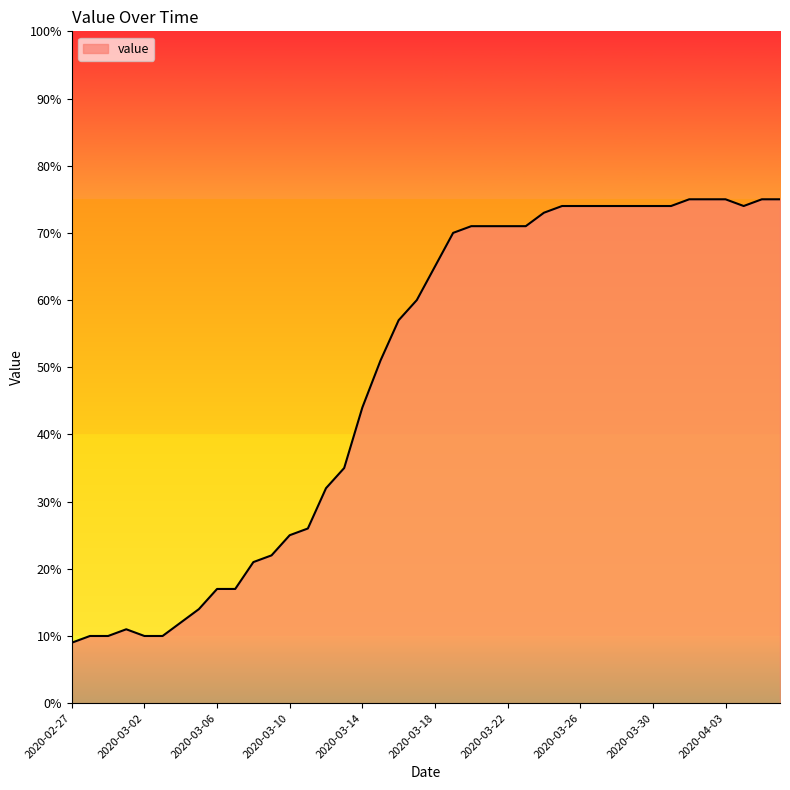

What is the difference between the maximum and minimum values?

66